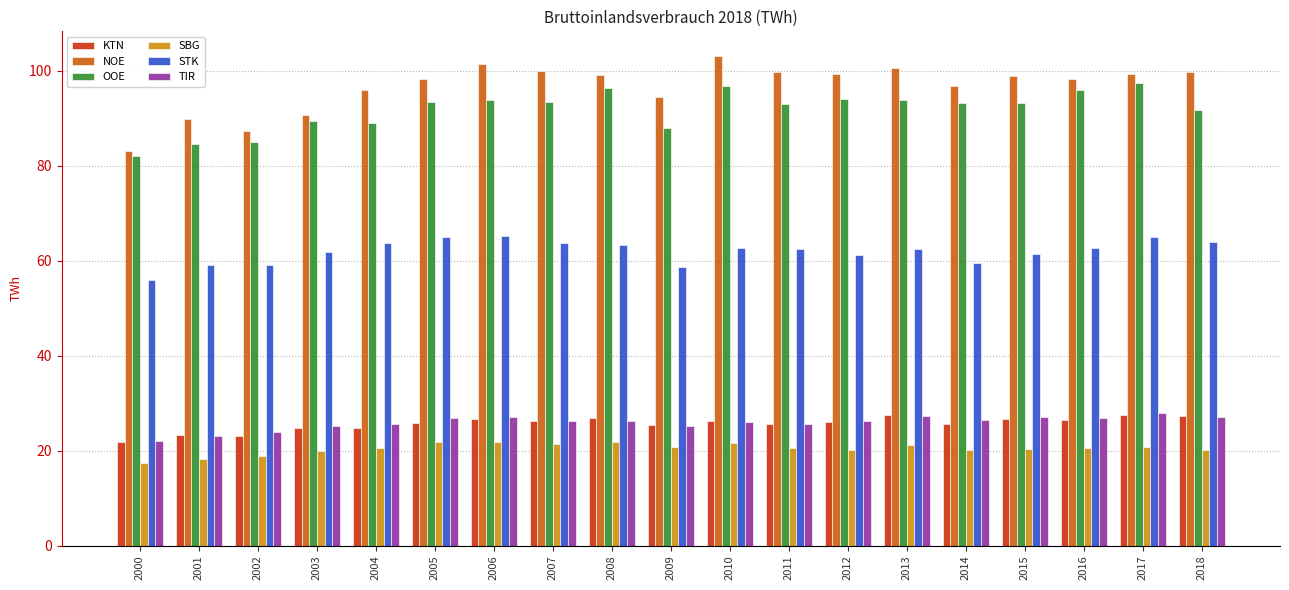

Which series has the largest total across all categories?

NOE